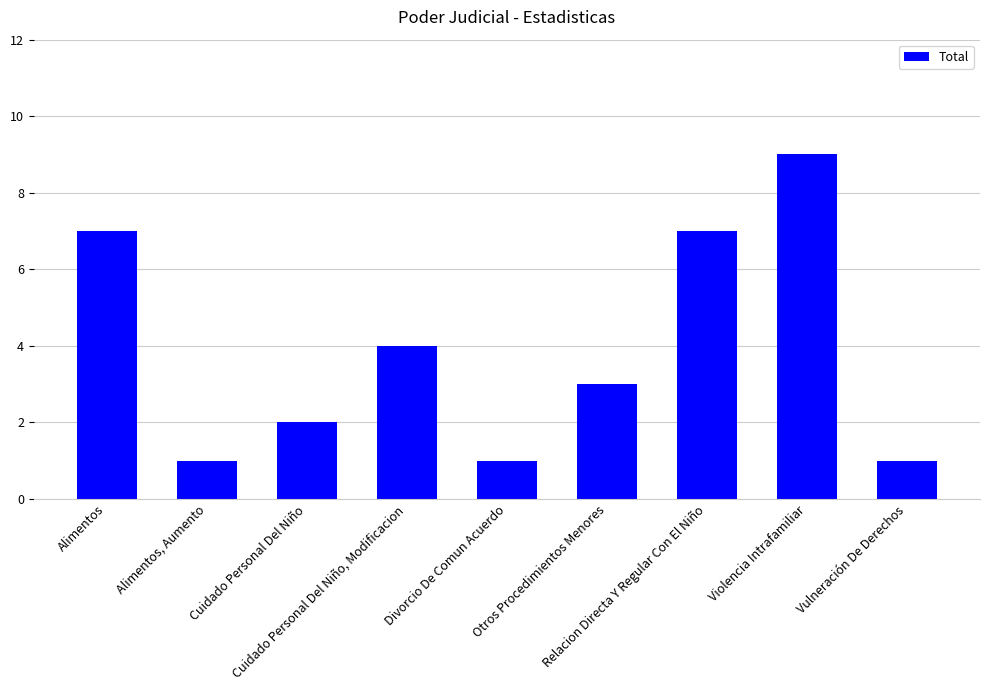

What is the minimum value shown in the chart?

1